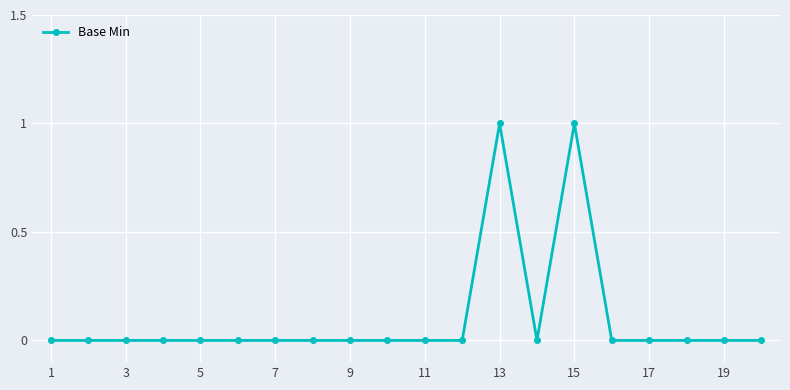

How many categories are shown in the chart?

20